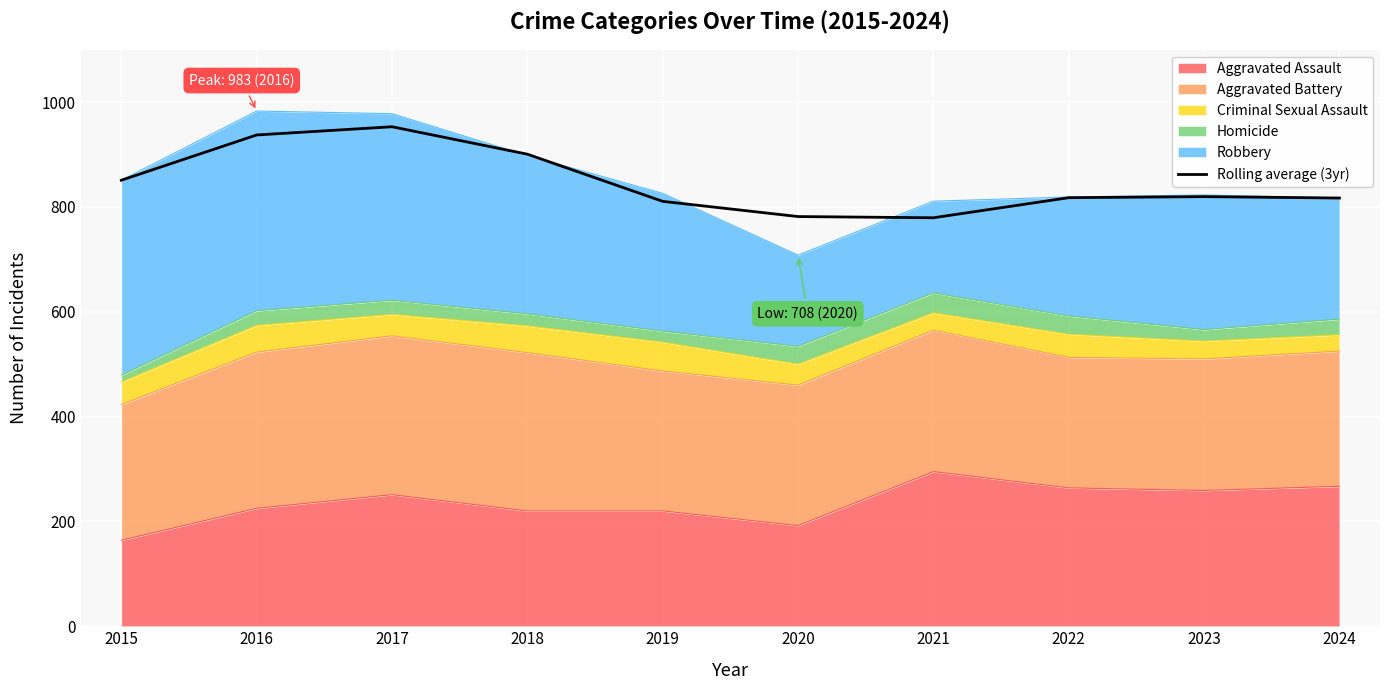

What is the difference between the maximum and minimum values?

173.7